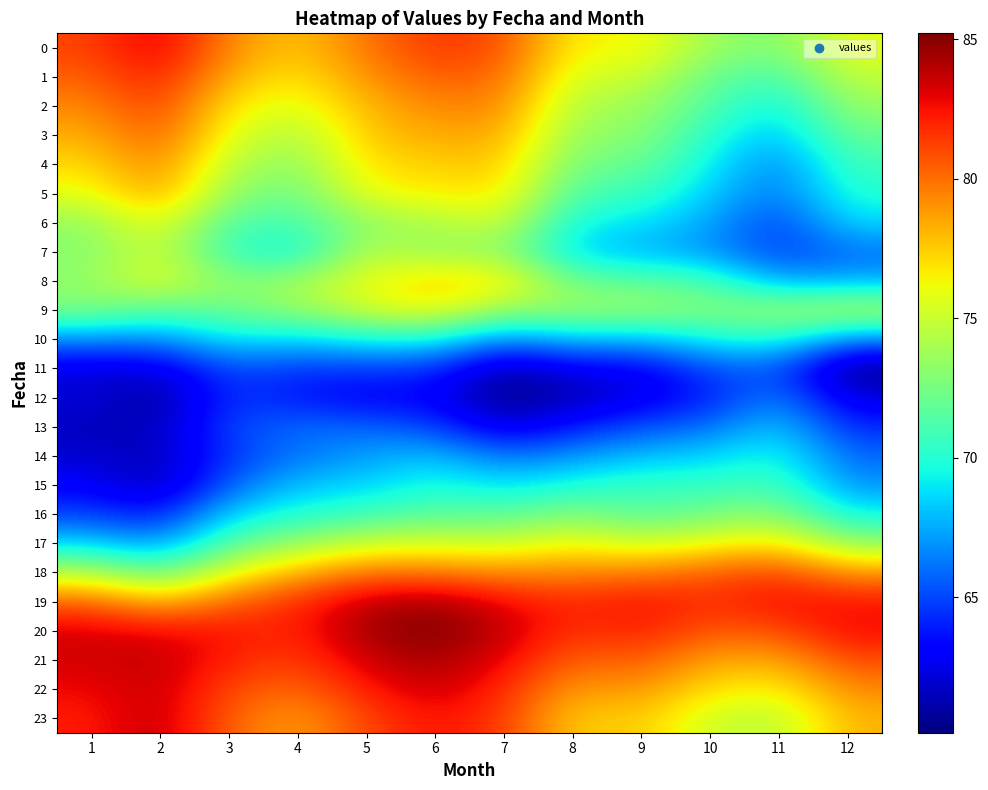

List the series in order of their peak value, highest first.

20, 19, 21, 23, 22, 0, 1, 2, 18, 3, 4, 5, 8, 17, 9, 6, 7, 16, 15, 10, 14, 13, 12, 11